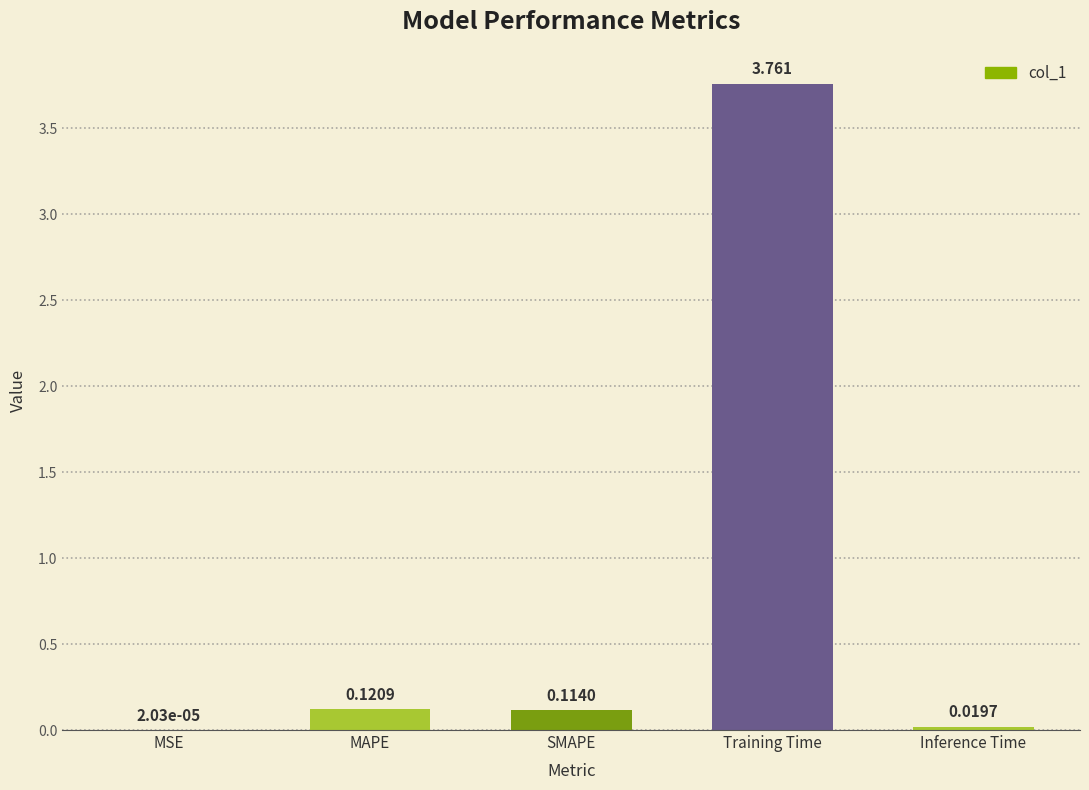

Between MSE and Training Time, which is larger?

Training Time